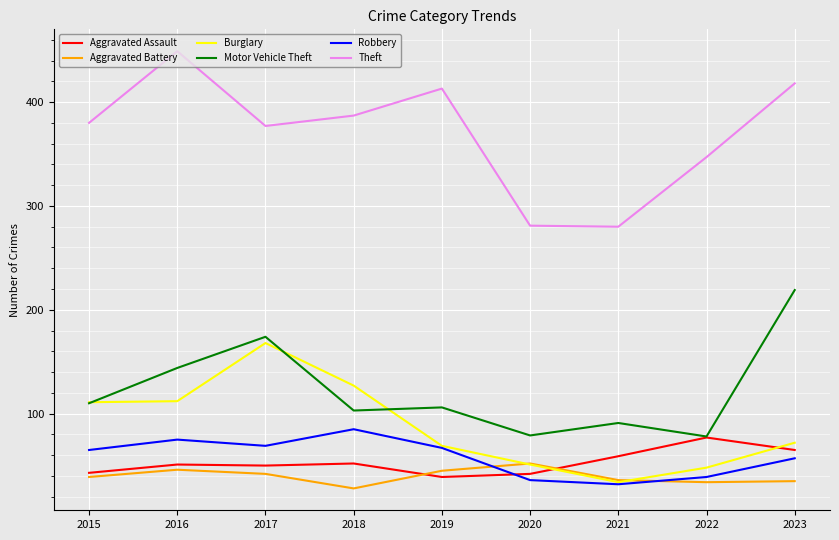

How many intersections are there between Burglary and Aggravated Battery?

2